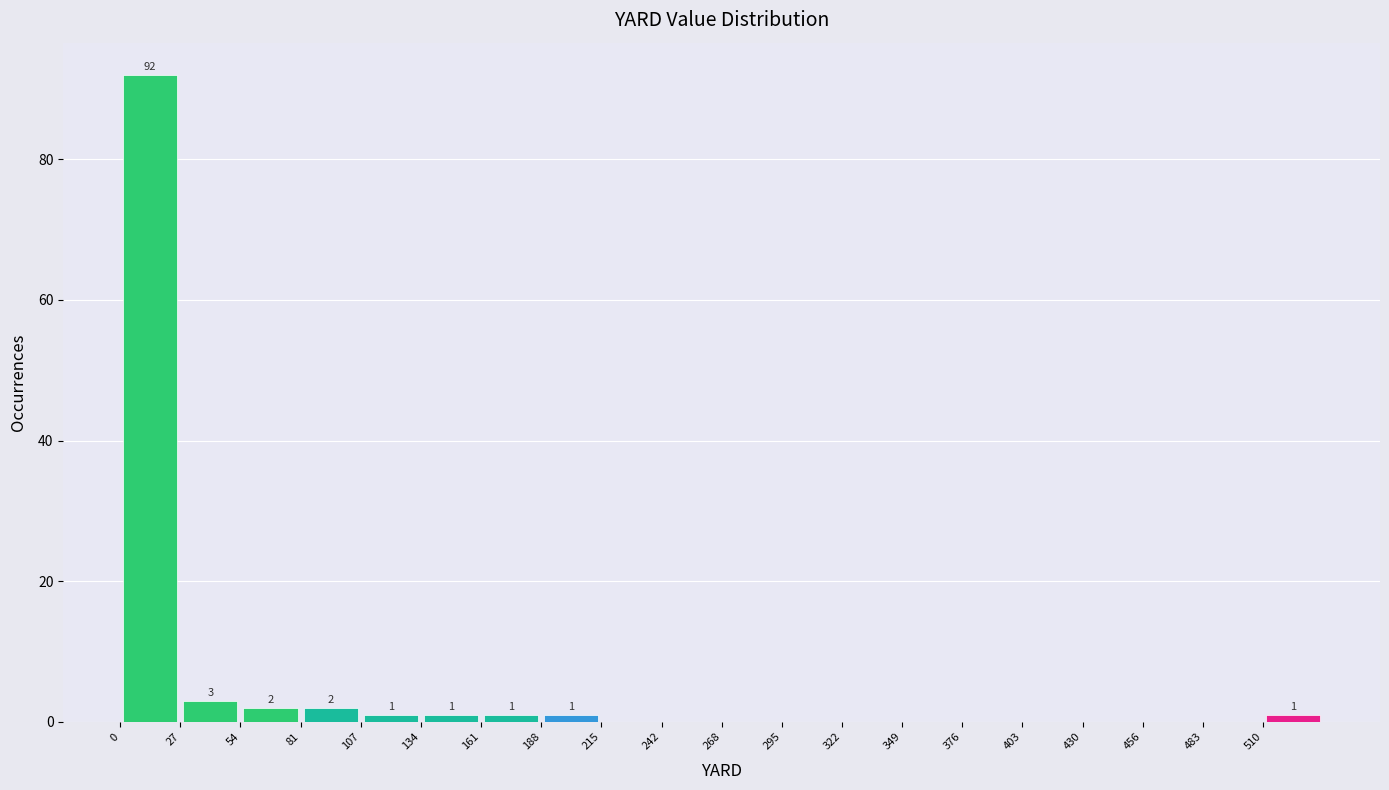

Over which range of the x-axis is the bar tallest?

0 to 25